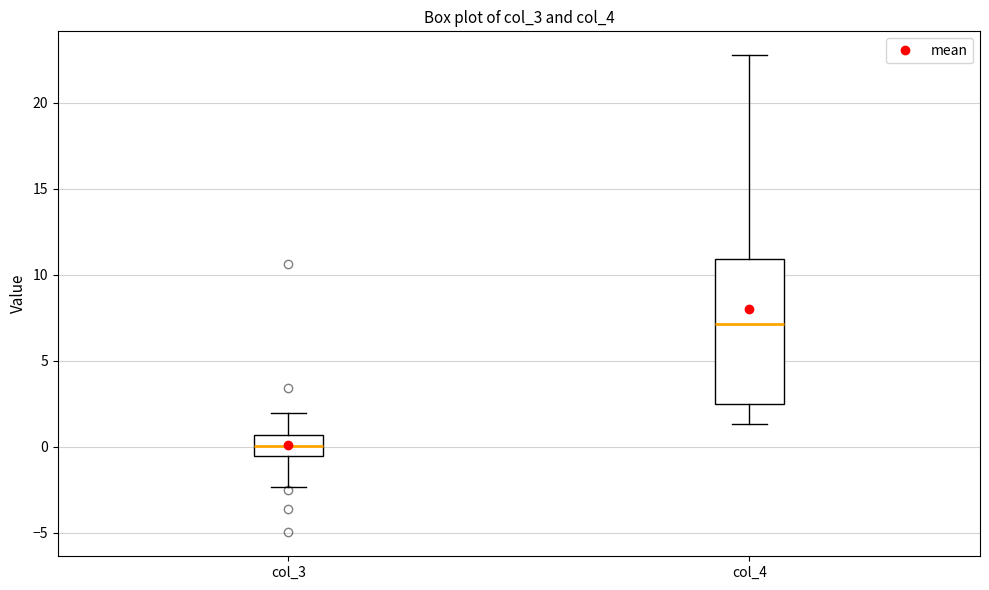

Reading left to right, read every box against the y-axis: the position of its median line, the range the box covers, and the ends of its whiskers. The values are not printed on the chart, so give them approximately, as read against the axis.

col_3: median 0.0, box -0.5 to 0.5, whiskers -2.5 to 2.0
col_4: median 7.0, box 2.5 to 11.0, whiskers 1.5 to 23.0